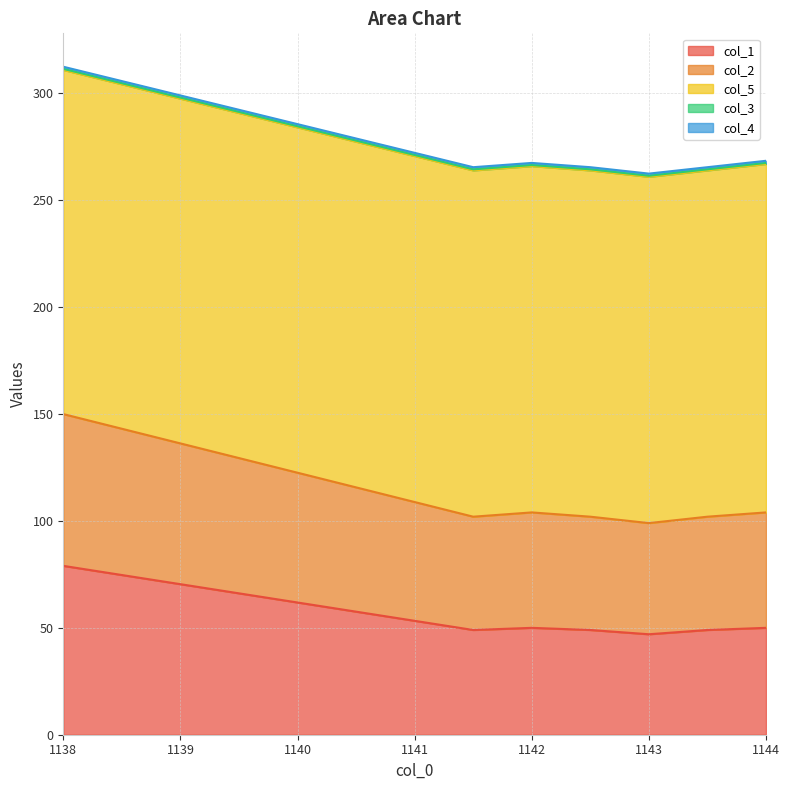

What is the approximate value of col_3 at 1142.5?

0.5